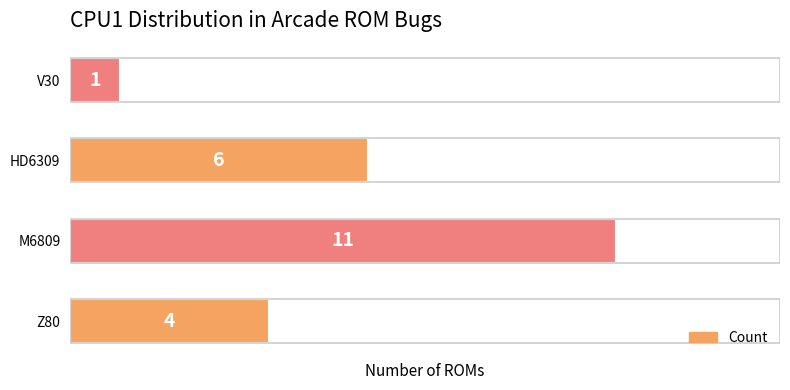

Which category has the lowest value across all series?

V30